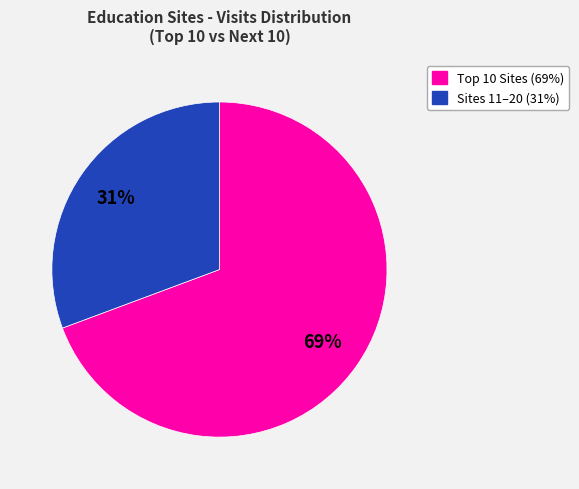

How many slices are in this pie chart?

2